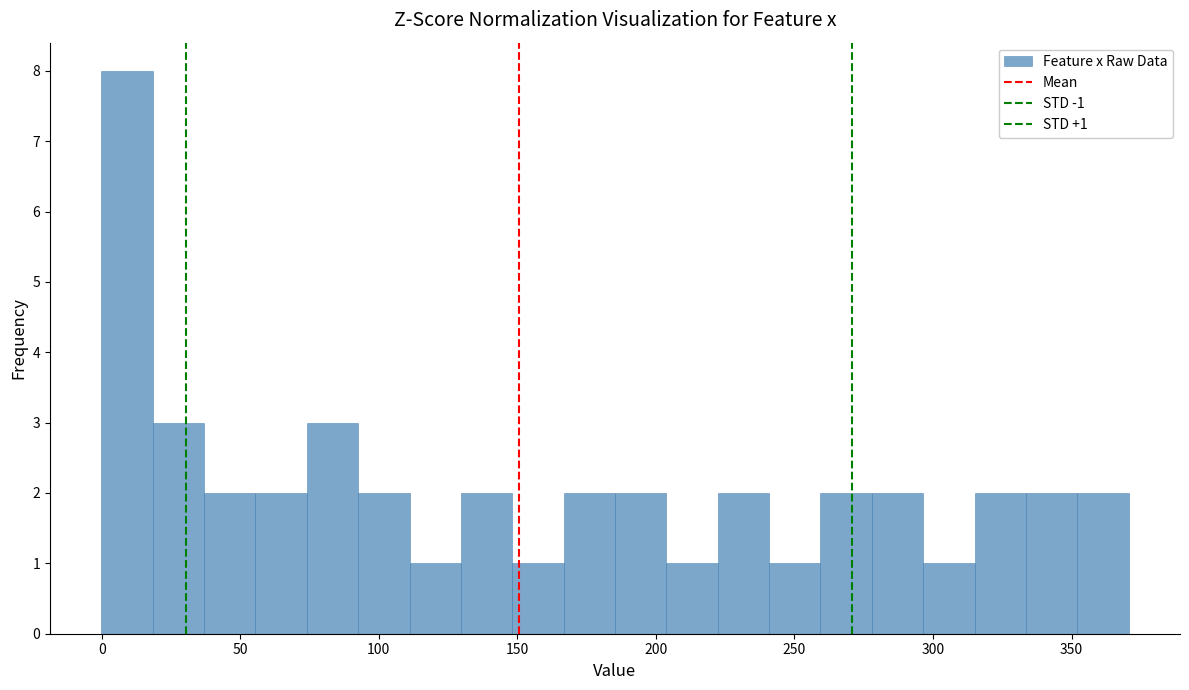

Read against the x-axis, roughly where is the centre of the tallest bar?

10